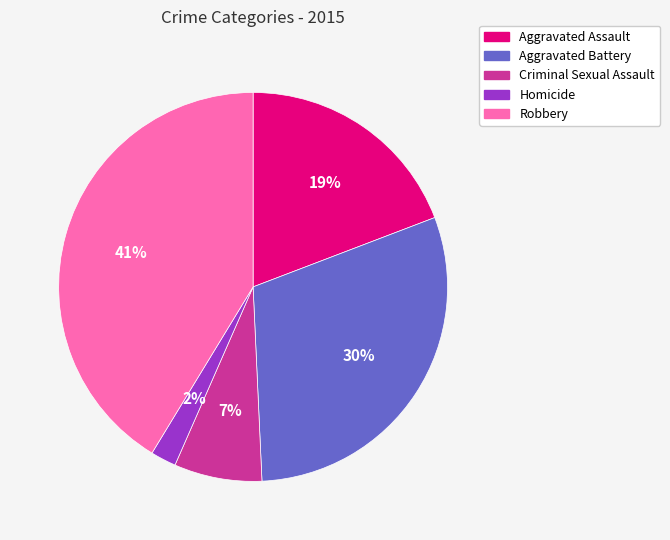

Does Aggravated Assault account for over 50% of the chart?

No